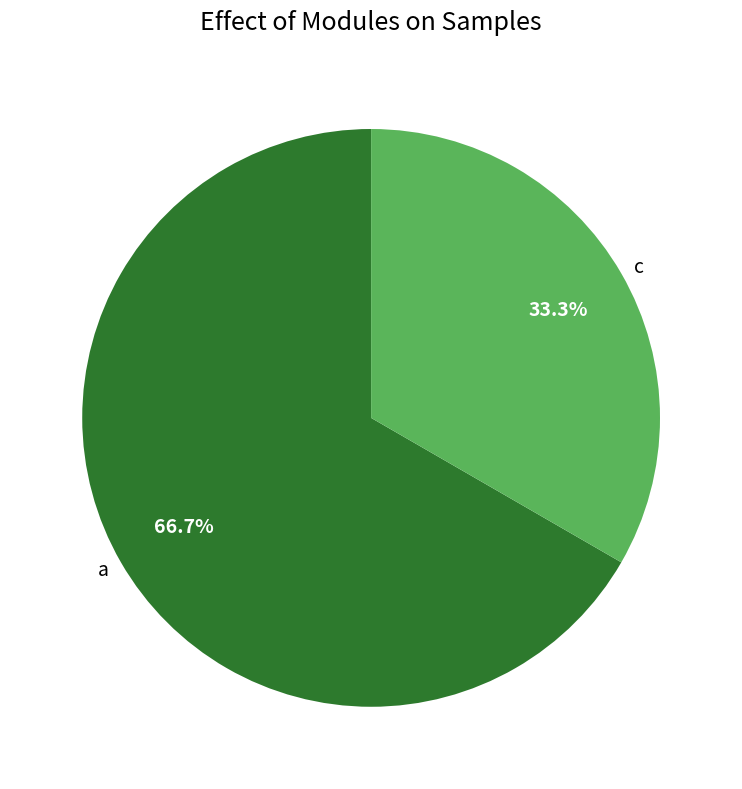

Which category has the biggest portion of the pie?

a